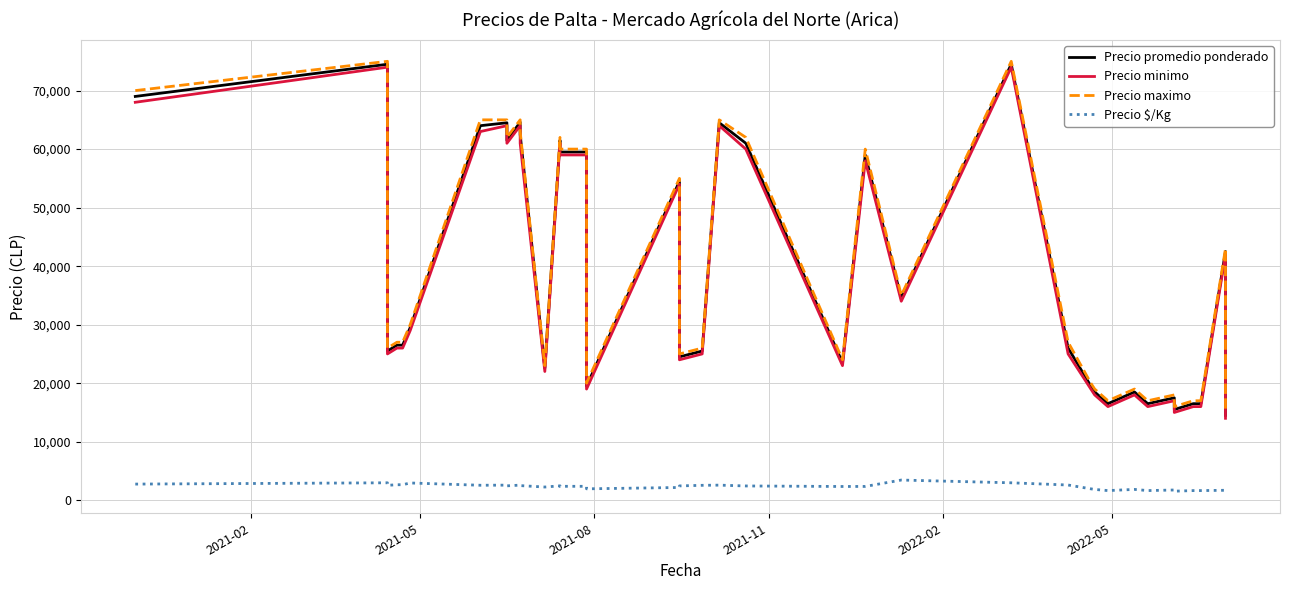

What are all the series names shown in the legend?

Precio promedio ponderado, Precio minimo, Precio maximo, Precio $/Kg